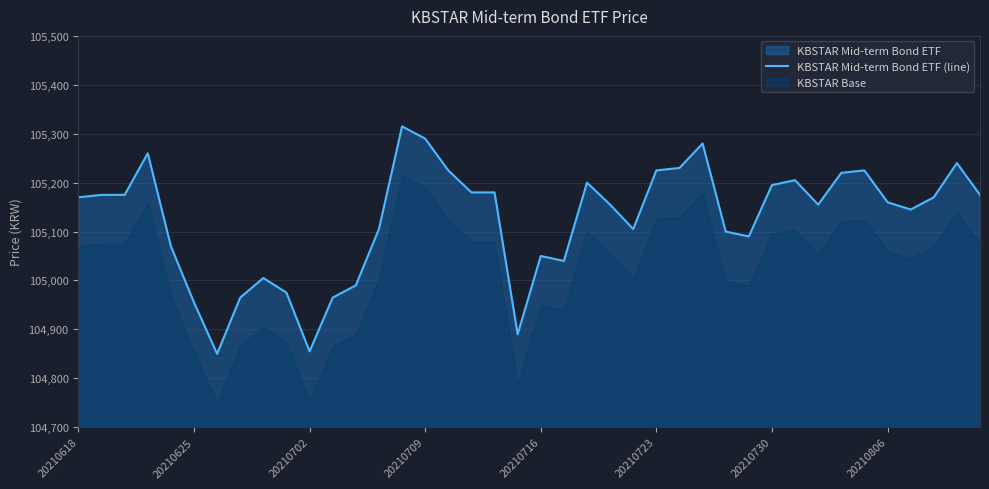

What is the difference between the second highest and second lowest values?

435